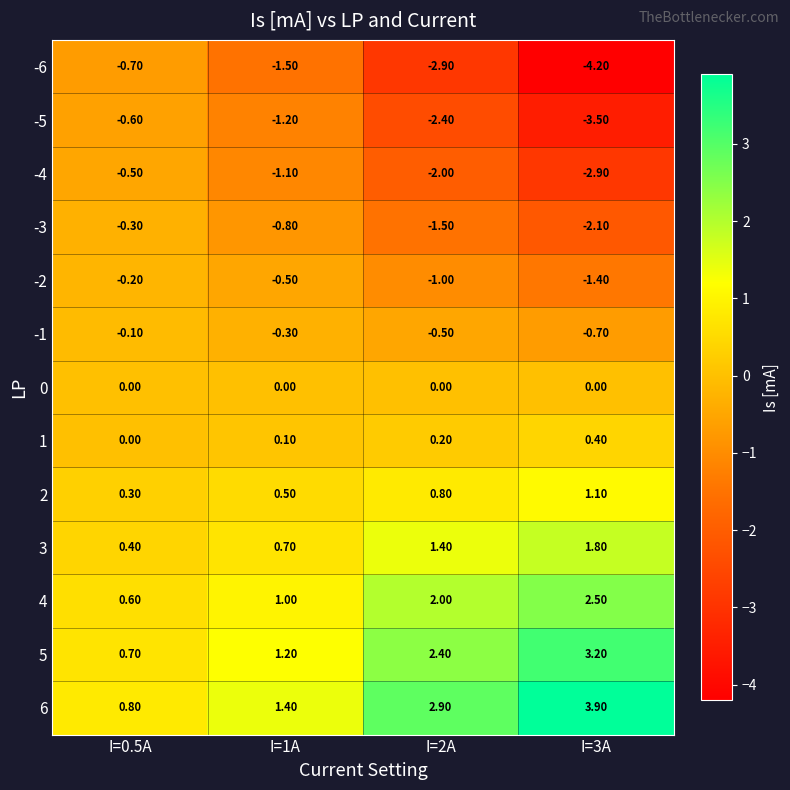

What is the sum of the 5 values at I=3A and I=1A?

4.4